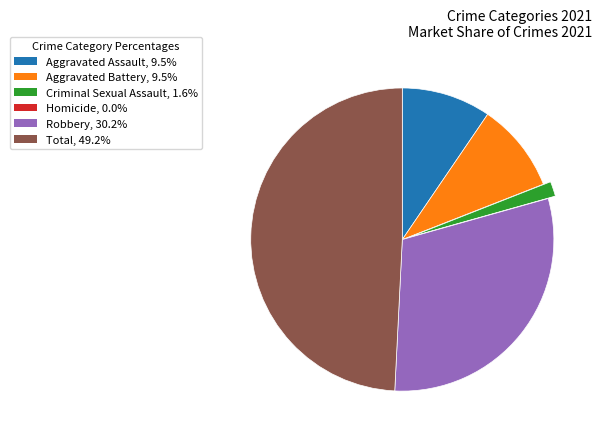

Is there any slice that represents more than half of the pie?

No